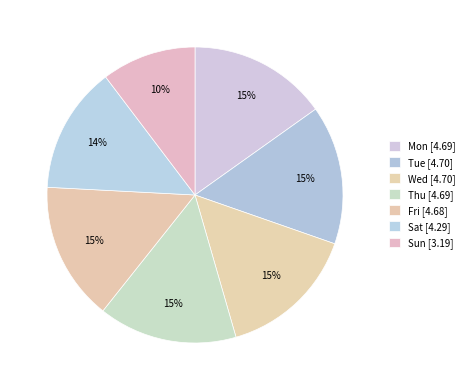

What is the smallest slice in the pie chart?

Sun